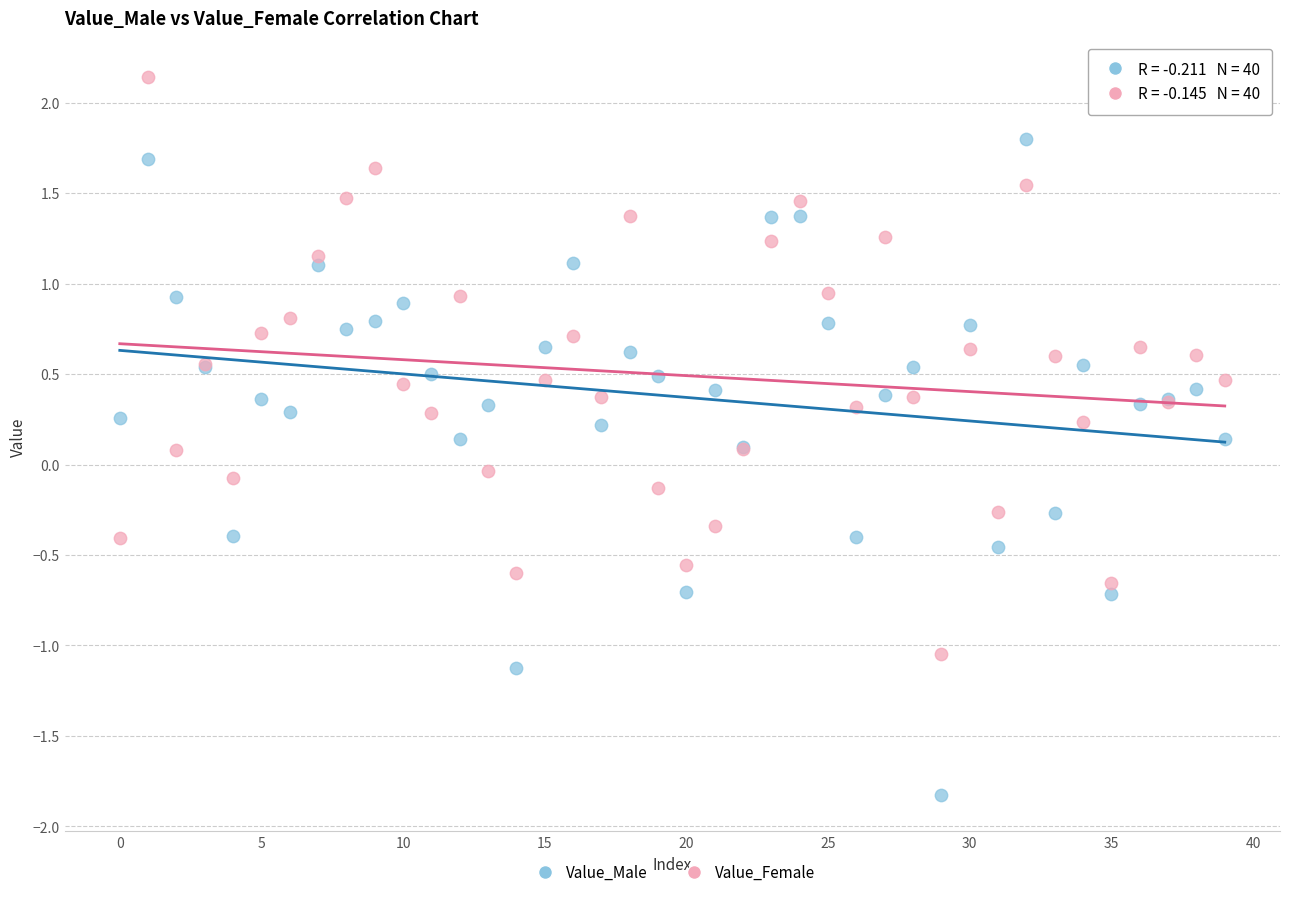

Which series contains the highest Y value?

Value_Female